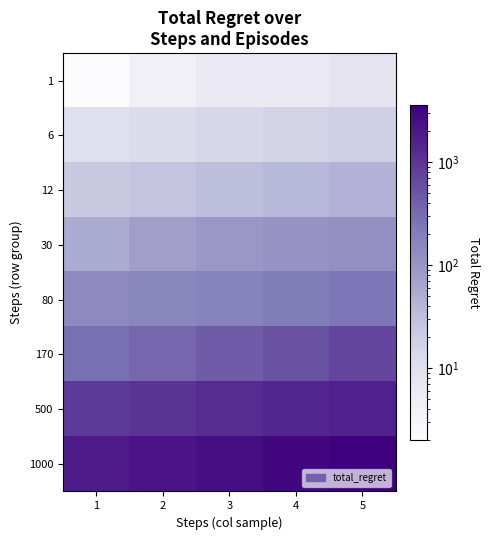

Reading left to right, what are all the values shown in this chart?

1: 1=2	2=4	3=6	4=6	5=8
6: 1=10	2=12	3=14	4=16	5=18
12: 1=22	2=26	3=32	4=38	5=44
30: 1=54	2=74	3=94	4=106	5=120
80: 1=136	2=154	3=172	4=206	5=238
170: 1=290	2=342	3=438	4=530	5=704
500: 1=886	2=1068	3=1246	4=1424	5=1610
1000: 1=1792	2=2150	3=2520	4=3066	5=3596